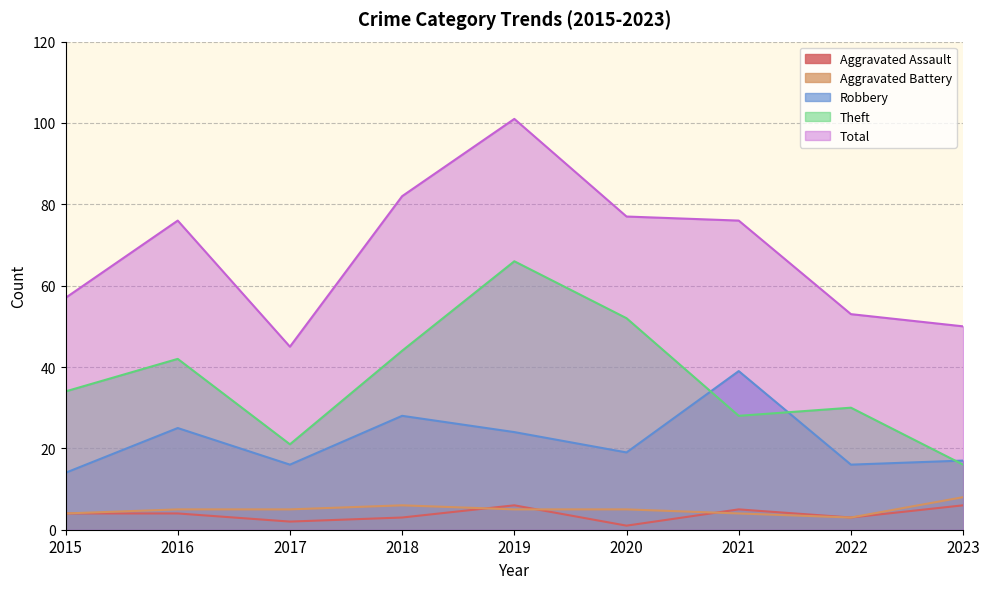

What are all the series names shown in the legend?

Aggravated Assault, Aggravated Battery, Robbery, Theft, Total